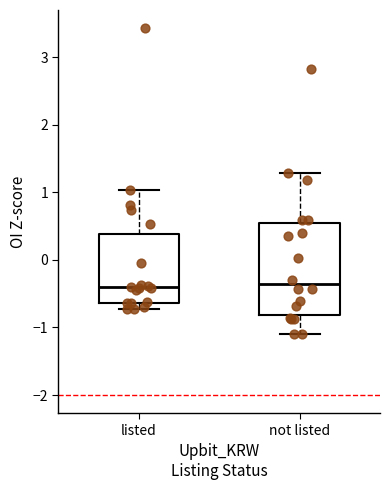

Comparing the boxes themselves (not the whiskers), which one is the tallest?

not listed